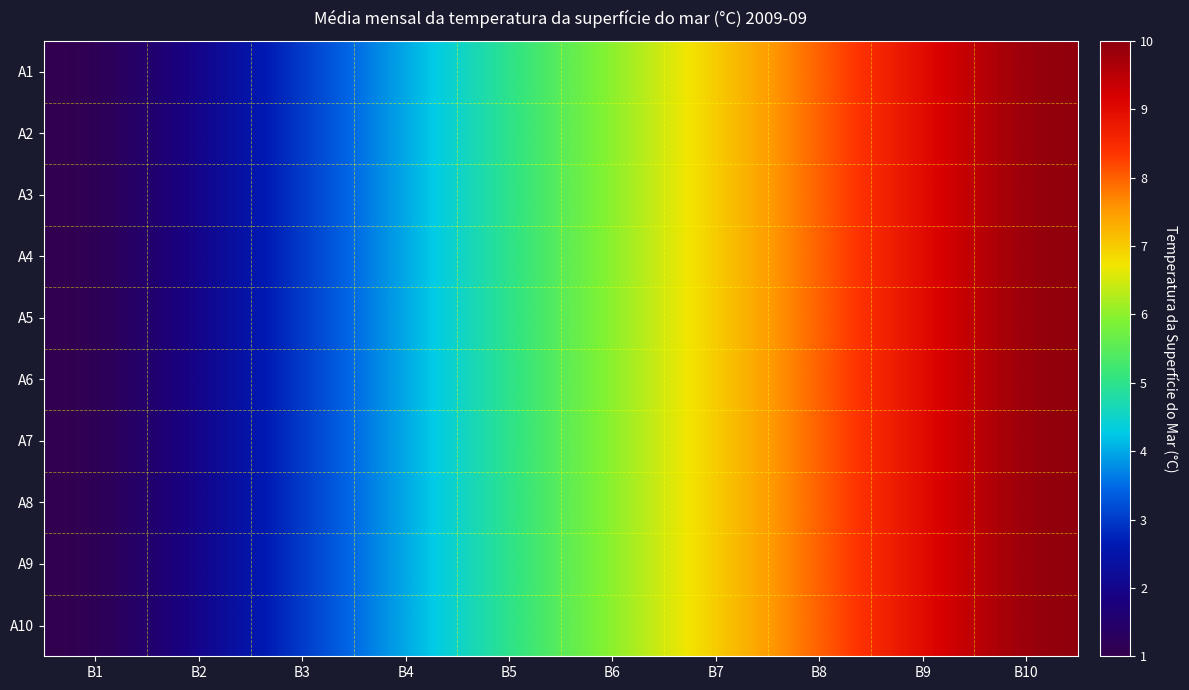

Reading right to left, transcribe all the data shown in this chart.

A1: B10=10	B9=9	B8=8	B7=7	B6=6	B5=5	B4=4	B3=3	B2=2	B1=1
A2: B10=10	B9=9	B8=8	B7=7	B6=6	B5=5	B4=4	B3=3	B2=2	B1=1
A3: B10=10	B9=9	B8=8	B7=7	B6=6	B5=5	B4=4	B3=3	B2=2	B1=1
A4: B10=10	B9=9	B8=8	B7=7	B6=6	B5=5	B4=4	B3=3	B2=2	B1=1
A5: B10=10	B9=9	B8=8	B7=7	B6=6	B5=5	B4=4	B3=3	B2=2	B1=1
A6: B10=10	B9=9	B8=8	B7=7	B6=6	B5=5	B4=4	B3=3	B2=2	B1=1
A7: B10=10	B9=9	B8=8	B7=7	B6=6	B5=5	B4=4	B3=3	B2=2	B1=1
A8: B10=10	B9=9	B8=8	B7=7	B6=6	B5=5	B4=4	B3=3	B2=2	B1=1
A9: B10=10	B9=9	B8=8	B7=7	B6=6	B5=5	B4=4	B3=3	B2=2	B1=1
A10: B10=10	B9=9	B8=8	B7=7	B6=6	B5=5	B4=4	B3=3	B2=2	B1=1